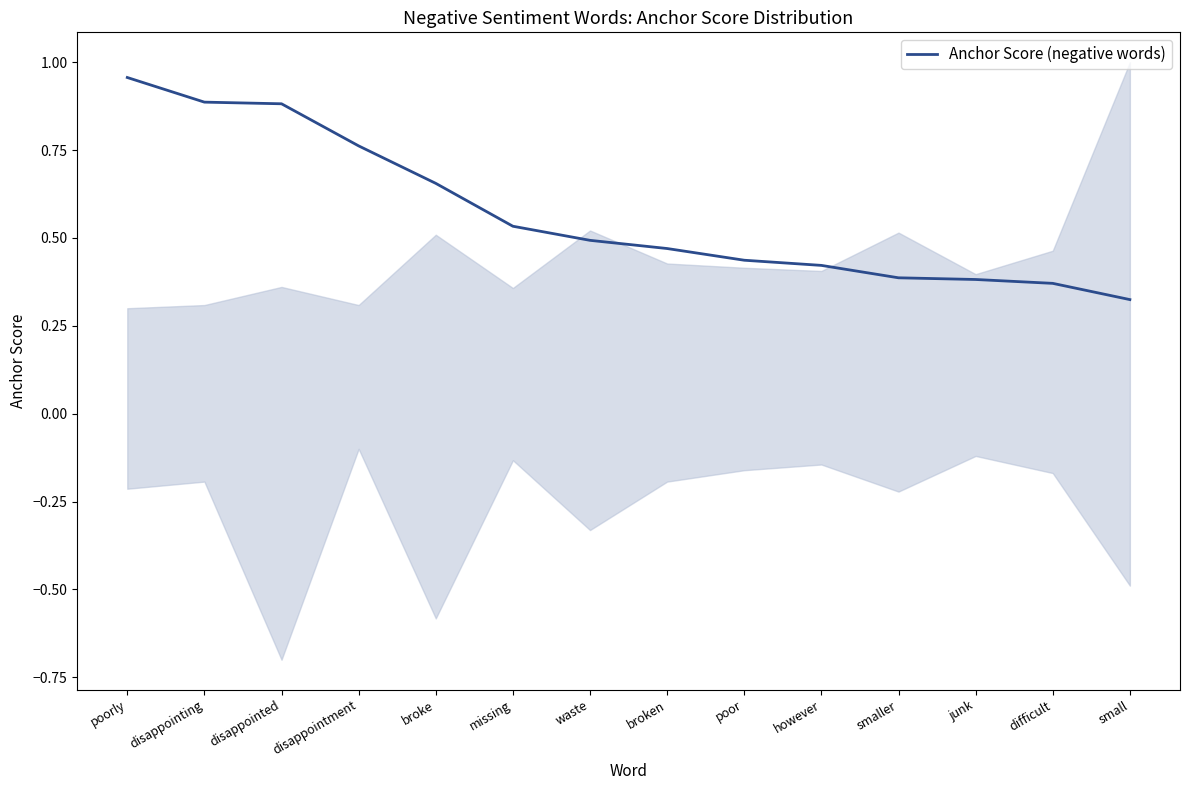

What is the maximum value shown in the chart?

1.0